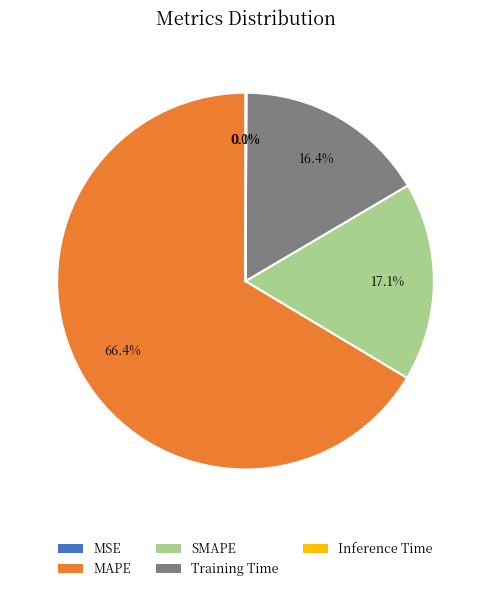

Count the number of slices in the pie.

5